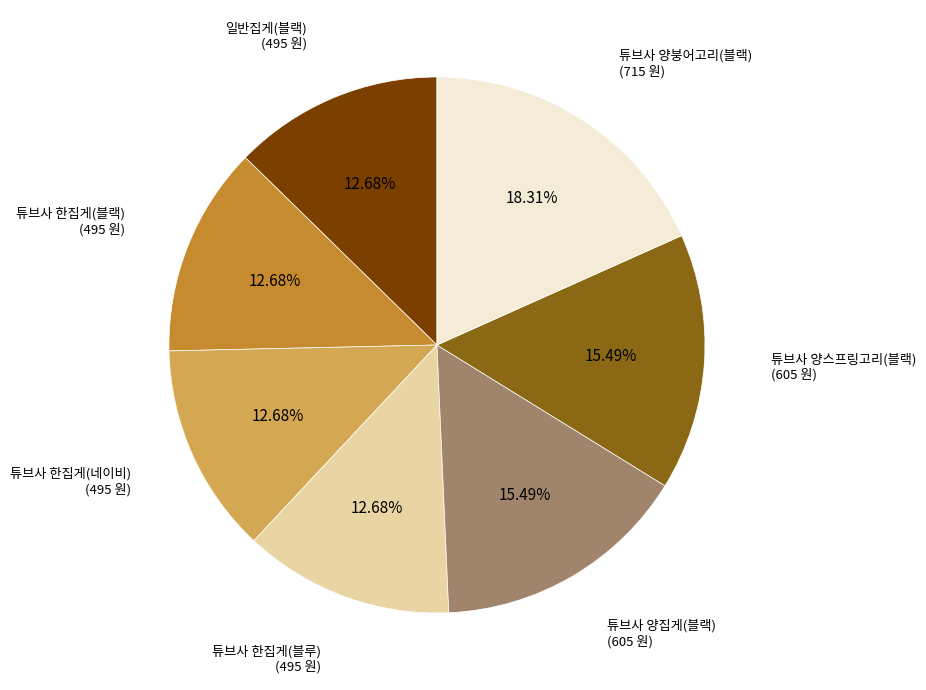

How many segments does this pie chart have?

7